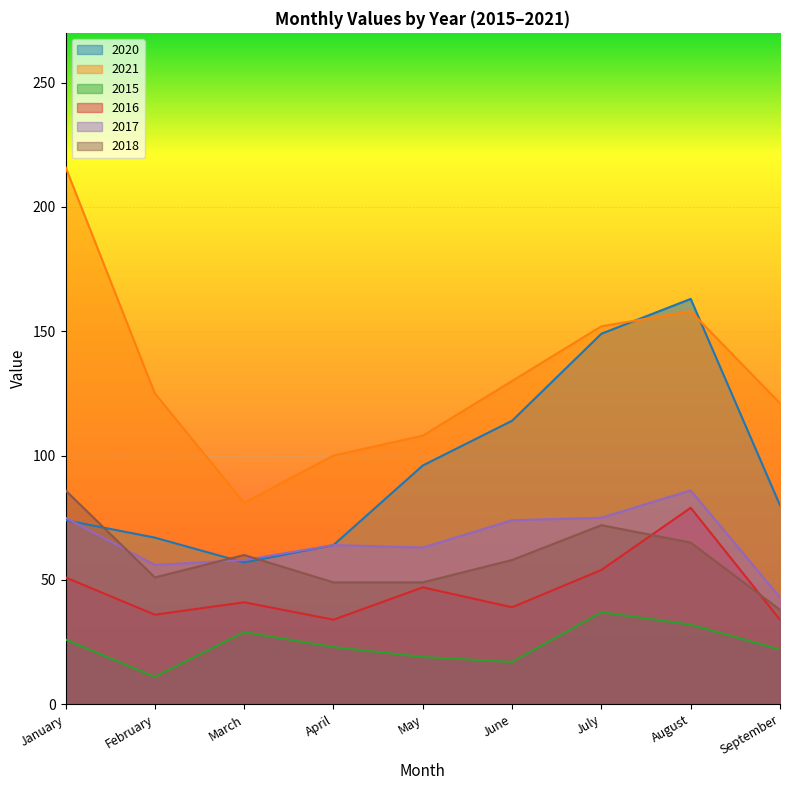

Reading left to right, transcribe all the data shown in this chart.

2020: January=74	February=67	March=57	April=64	May=96	June=114	July=149	August=163	September=80
2021: January=216	February=125	March=81	April=100	May=108	June=130	July=152	August=158	September=121
2015: January=26	February=11	March=29	April=23	May=19	June=17	July=37	August=32	September=22
2016: January=51	February=36	March=41	April=34	May=47	June=39	July=54	August=79	September=34
2017: January=75	February=56	March=58	April=64	May=63	June=74	July=75	August=86	September=43
2018: January=86	February=51	March=60	April=49	May=49	June=58	July=72	August=65	September=38